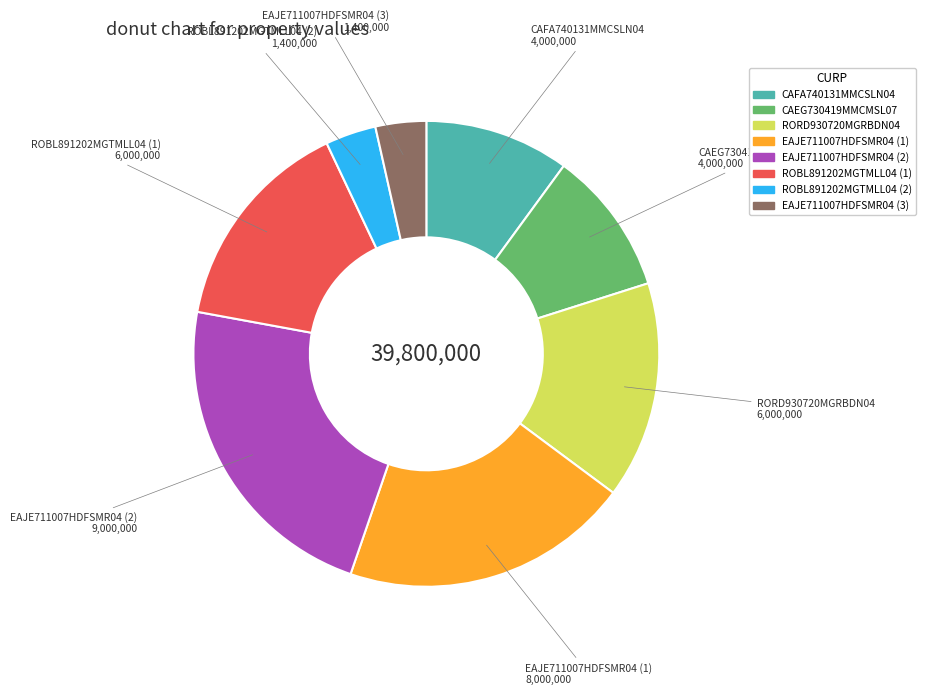

Is the sum of EAJE711007HDFSMR04 (1) and RORD930720MGRBDN04 greater than half?

No